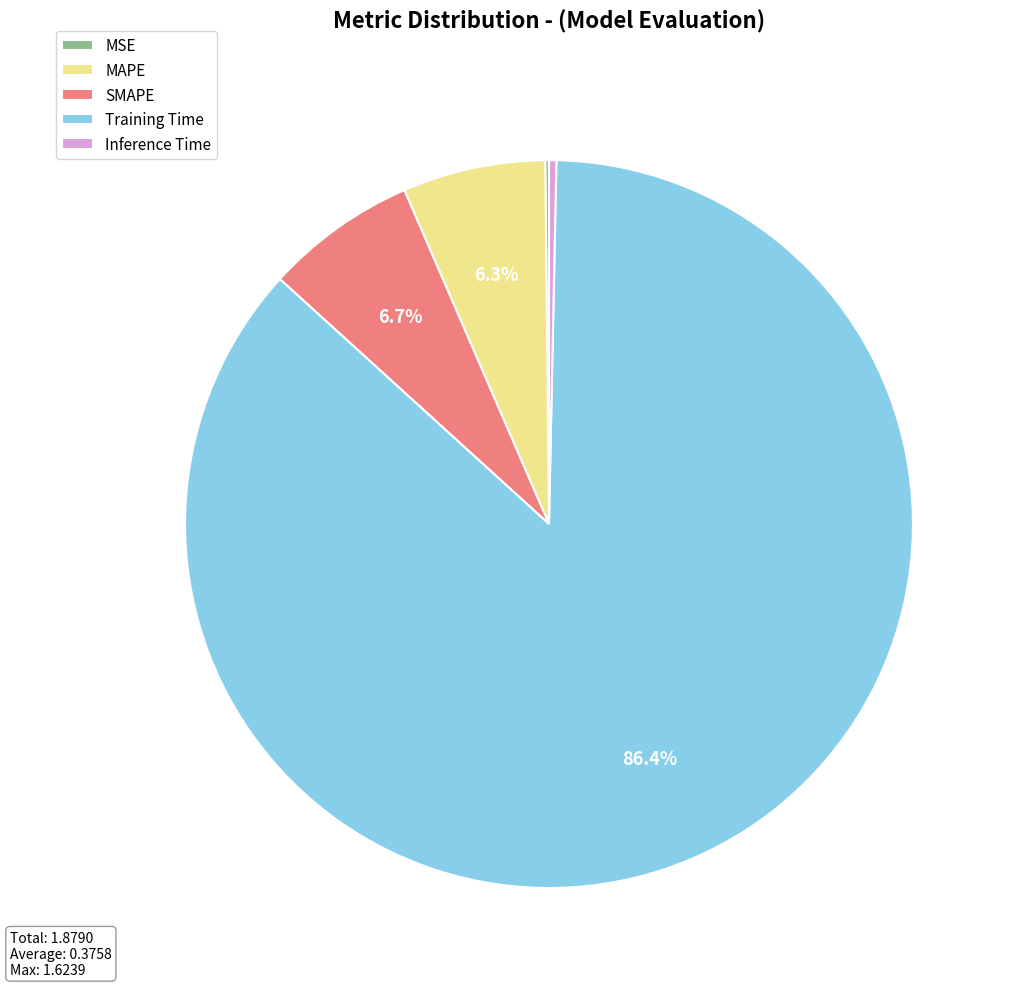

What percentage do Training Time and SMAPE together represent?

93.2%